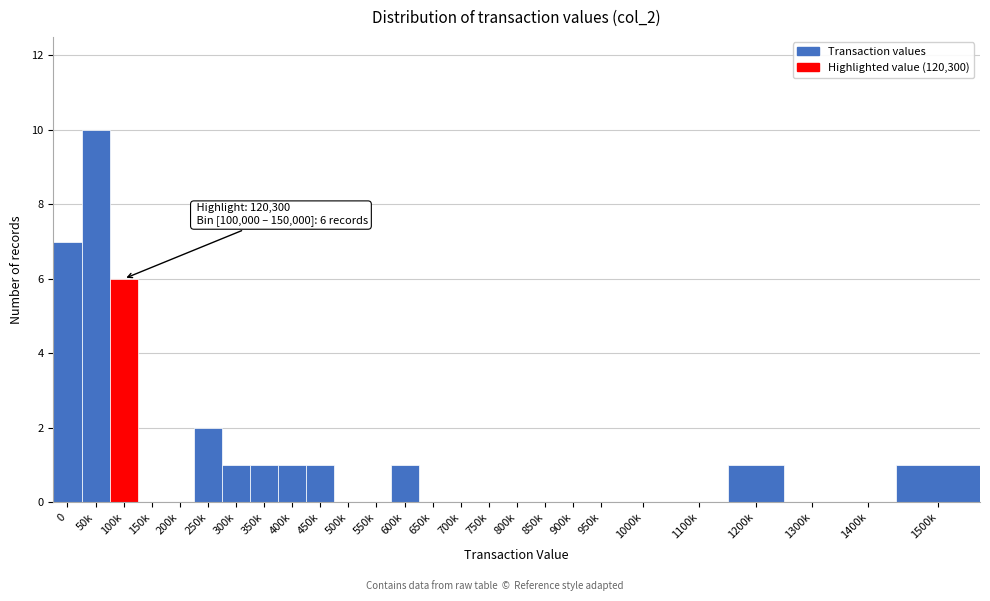

Reading right to left, extract all data points from this chart.

1500k=1	1400k=0	1300k=0	1200k=1	1100k=0	1000k=0	950k=0	900k=0	850k=0	800k=0	750k=0	700k=0	650k=0	600k=1	550k=0	500k=0	450k=1	400k=1	350k=1	300k=1	250k=2	200k=0	150k=0	100k=6	50k=10	0=7